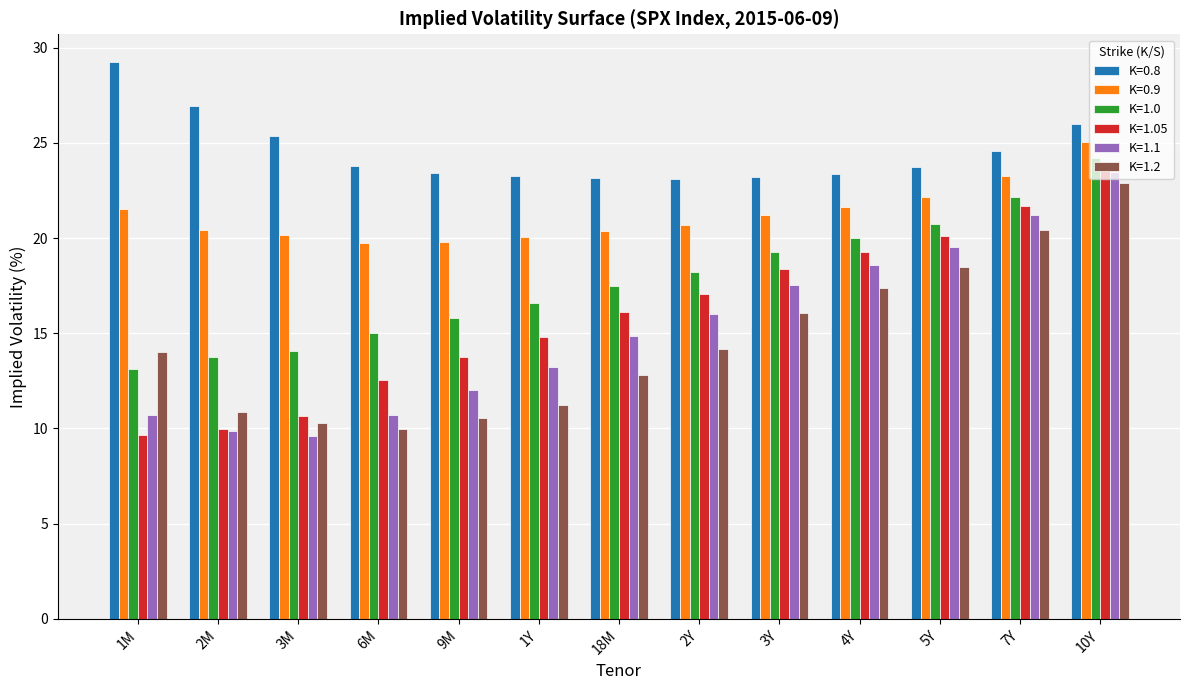

The K=1.1 series shows 7.2 at 1Y. True or false?

False